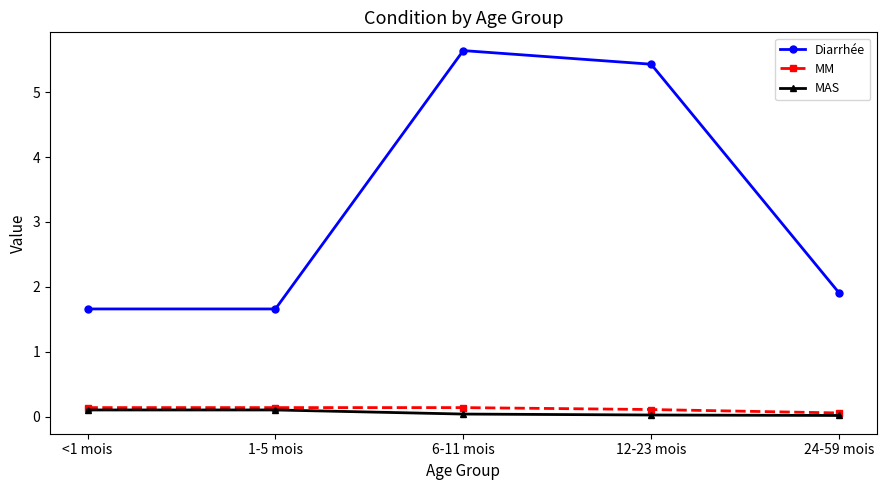

Is the value of Diarrhée at <1 mois greater than the value of MAS at 1-5 mois?

Yes